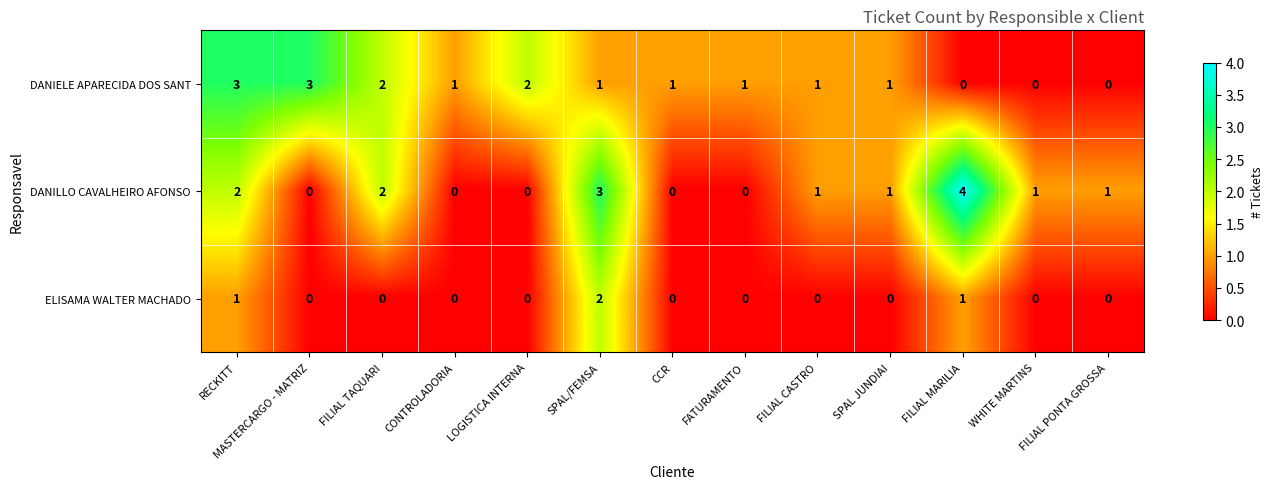

How many positive values does the DANIELE APARECIDA DOS SANT series have?

10